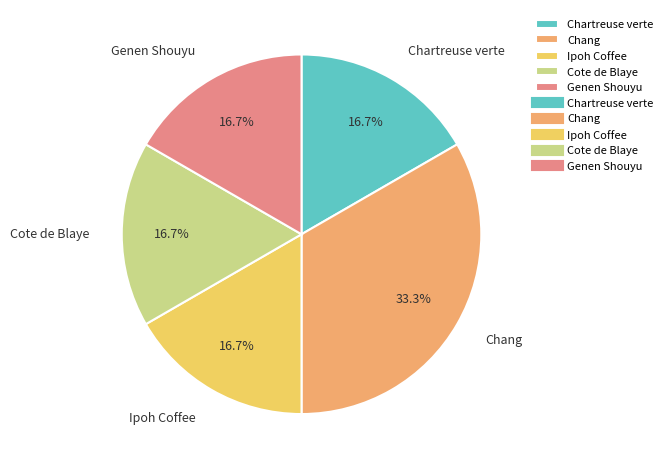

To the nearest percent, what is the combined percentage of Genen Shouyu and Chang?

50%